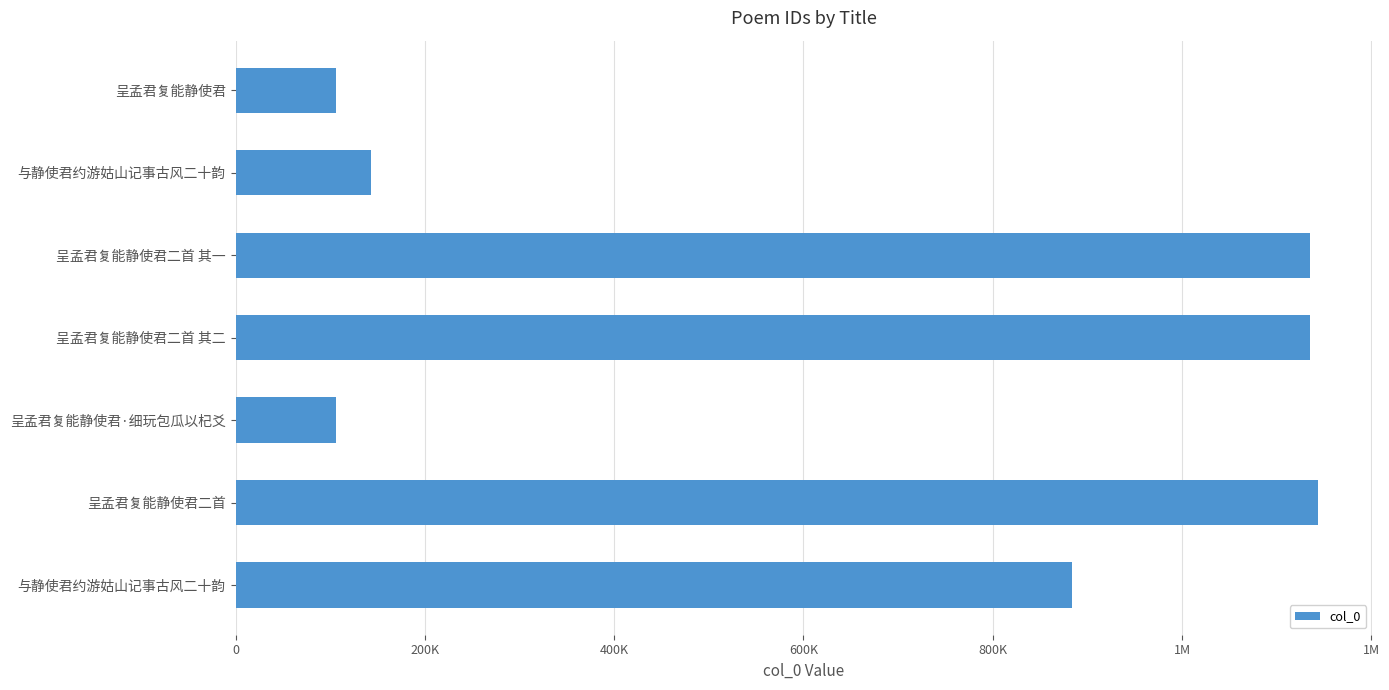

What is the minimum value shown in the chart?

105791